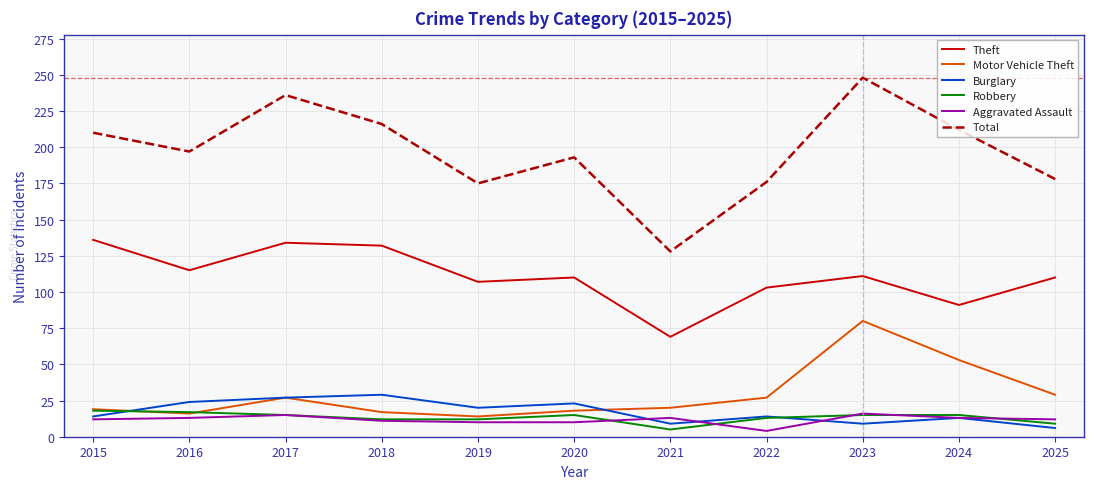

Is it true that Motor Vehicle Theft equals 17 at 2018?

True